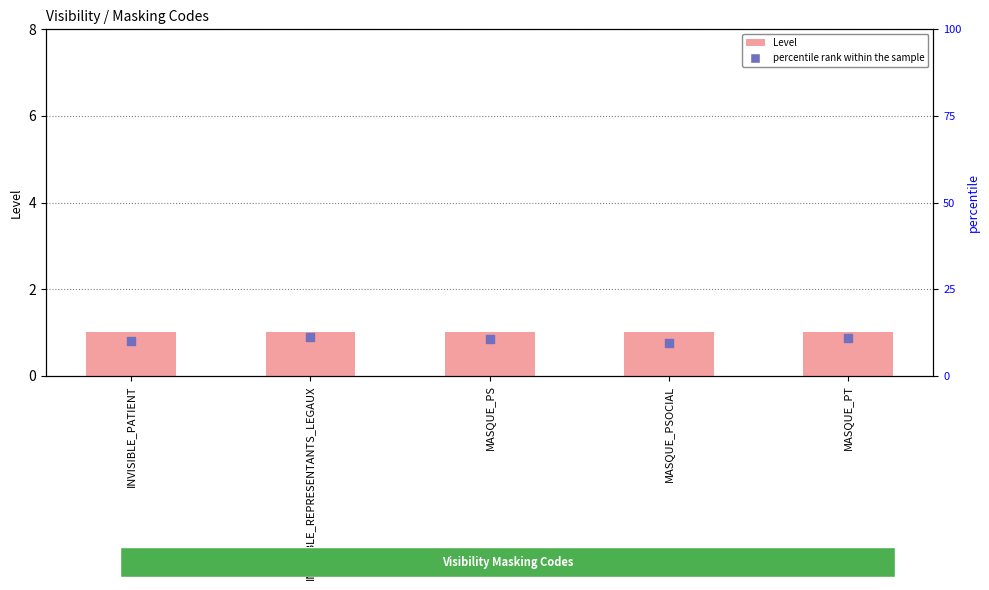

Which series reaches the maximum Y coordinate?

Level